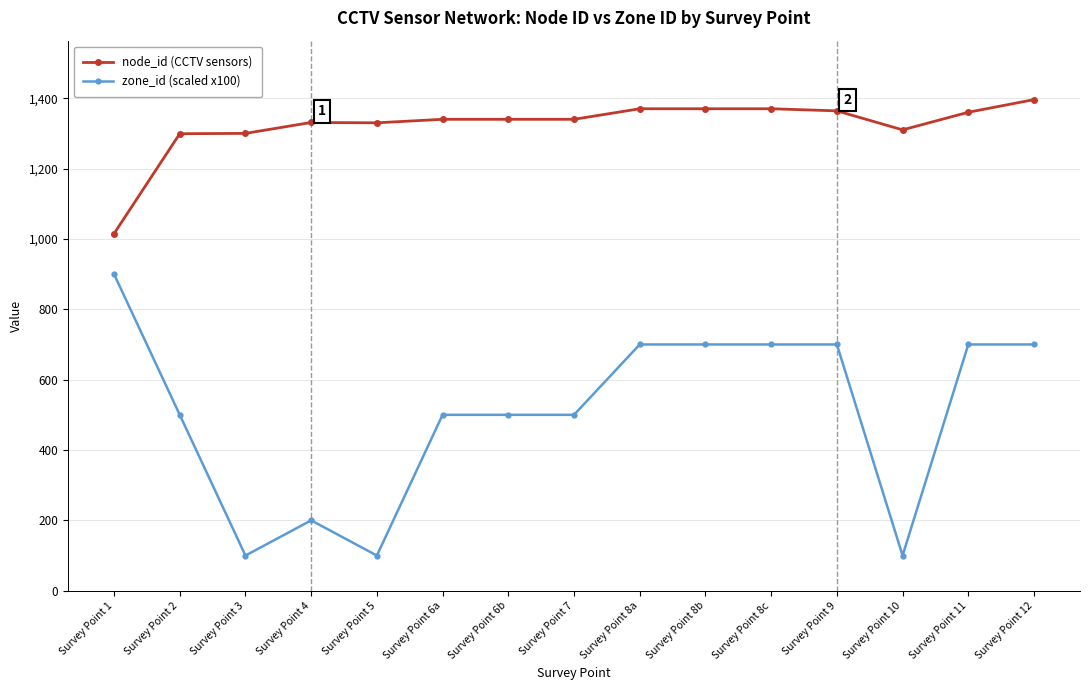

What value does the node_id (CCTV sensors) series have at Survey Point 7, to the nearest 50?

1350